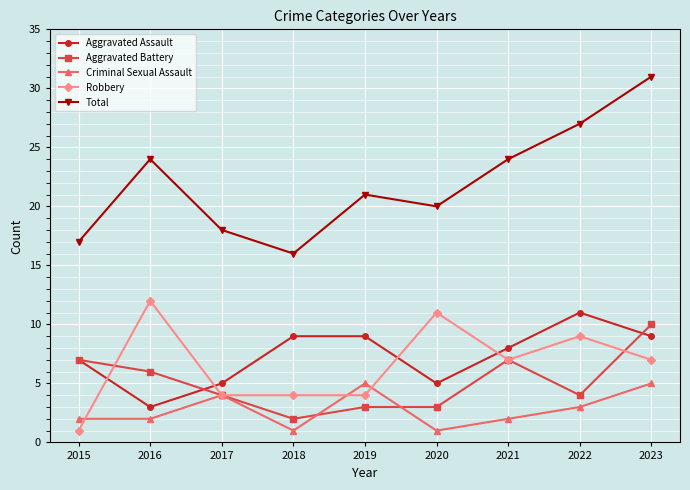

Reading left to right, extract all data points from this chart.

Aggravated Assault: 2015=7	2016=3	2017=5	2018=9	2019=9	2020=5	2021=8	2022=11	2023=9
Aggravated Battery: 2015=7	2016=6	2017=4	2018=2	2019=3	2020=3	2021=7	2022=4	2023=10
Criminal Sexual Assault: 2015=2	2016=2	2017=4	2018=1	2019=5	2020=1	2021=2	2022=3	2023=5
Robbery: 2015=1	2016=12	2017=4	2018=4	2019=4	2020=11	2021=7	2022=9	2023=7
Total: 2015=17	2016=24	2017=18	2018=16	2019=21	2020=20	2021=24	2022=27	2023=31